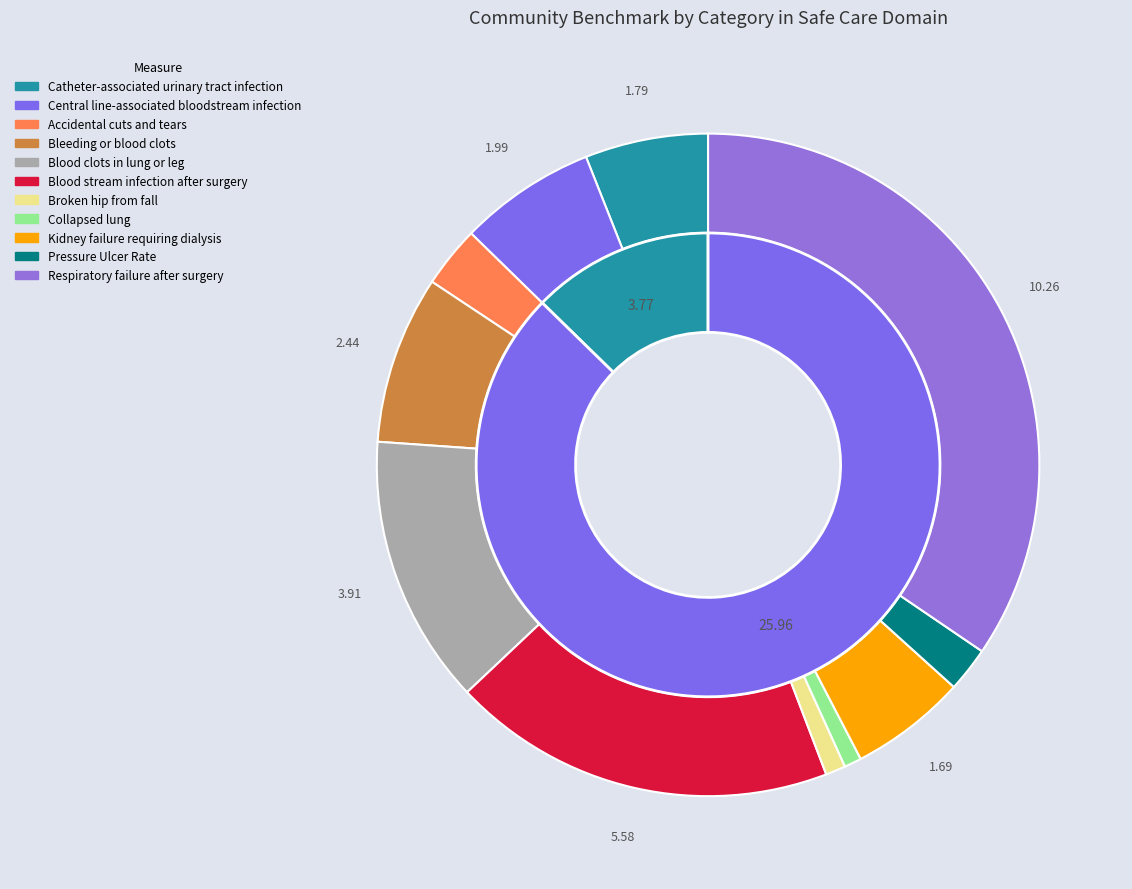

To the nearest percent, what percentage of the pie is Kidney failure requiring dialysis?

6%